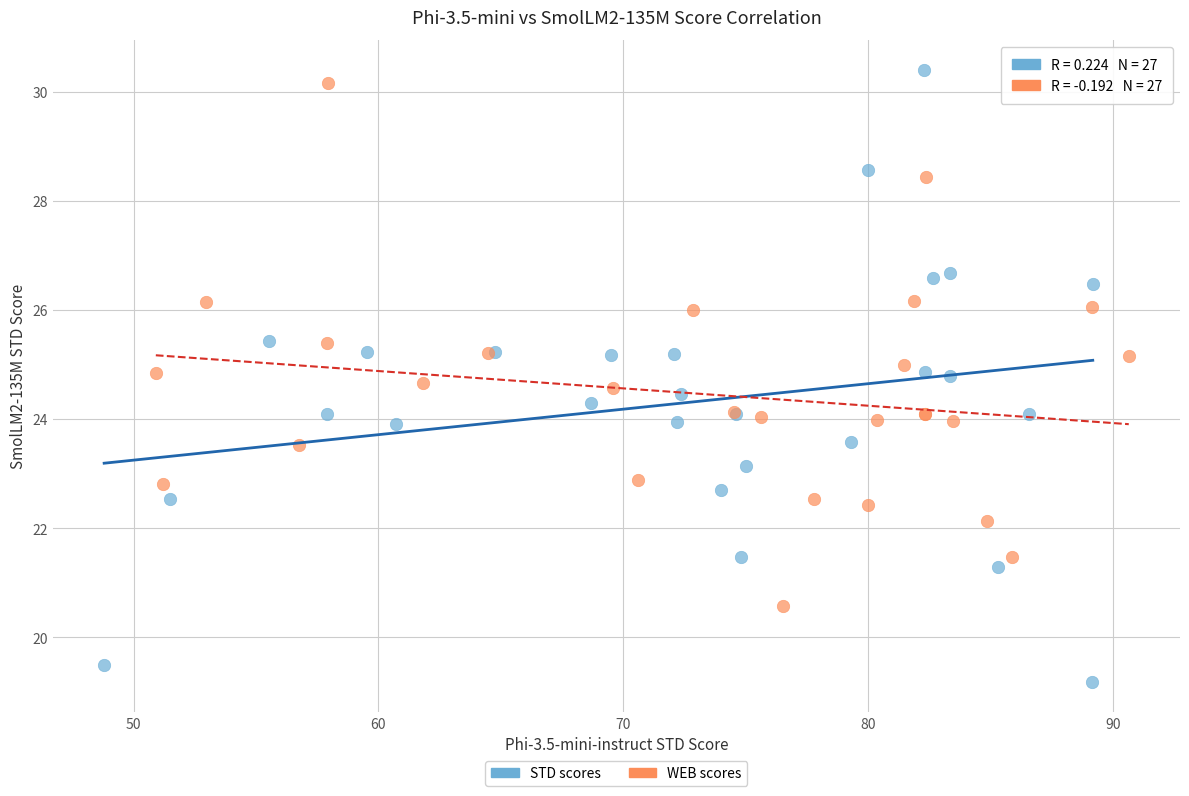

Which series has the largest Y range (max minus min)?

STD scores